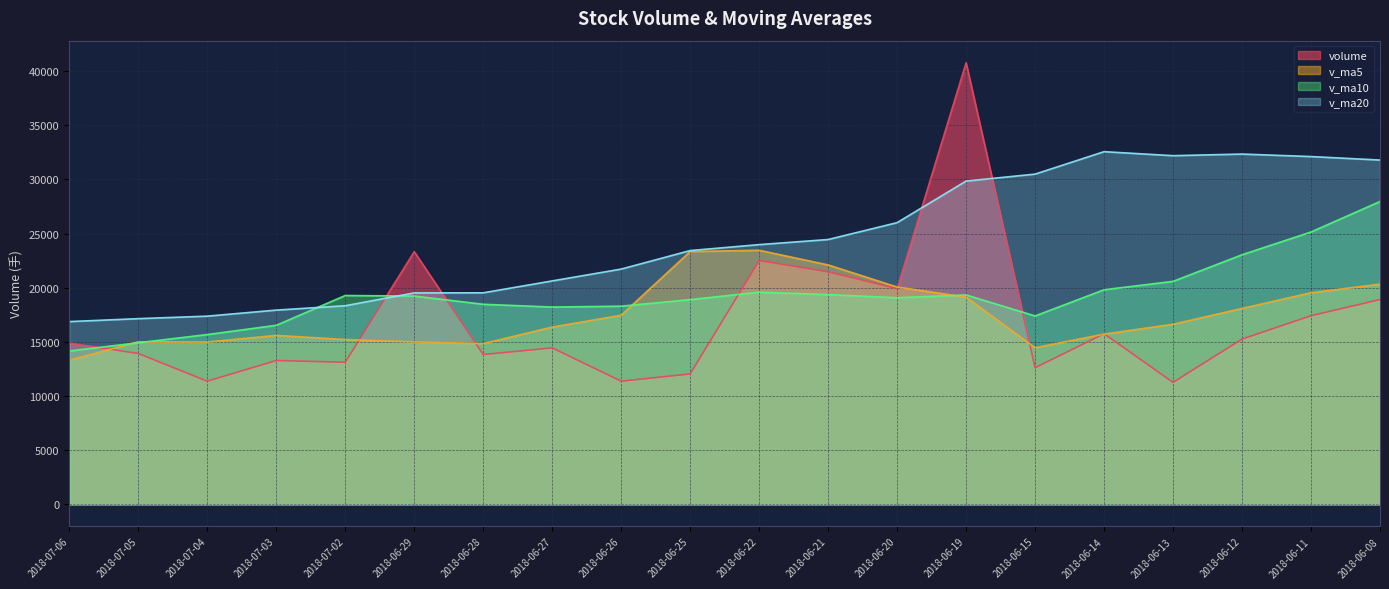

True or false: v_ma20 and v_ma5 intersect in this chart.

False